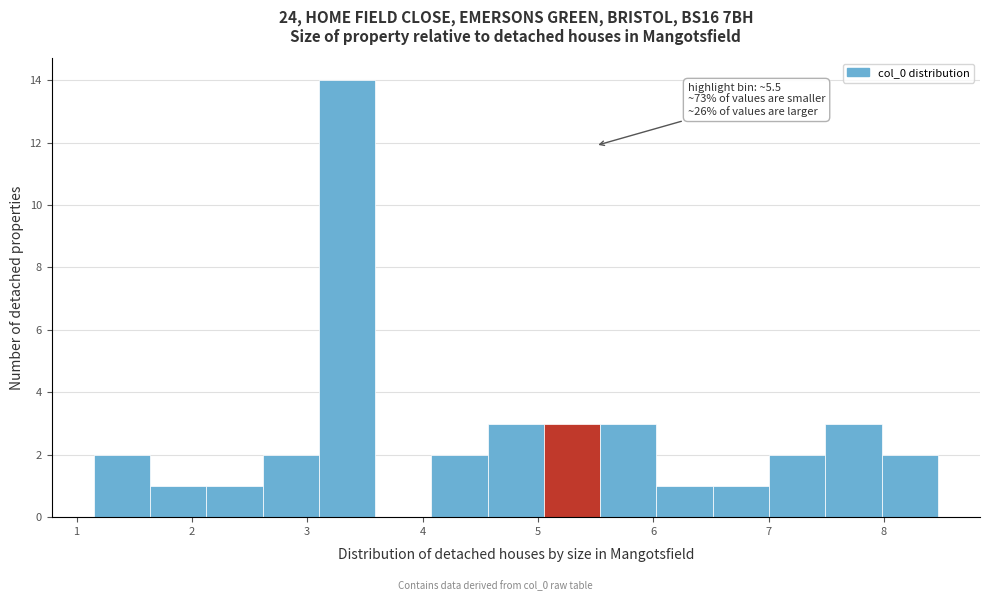

Which range on the x-axis has the tallest bar?

3.1 to 3.6